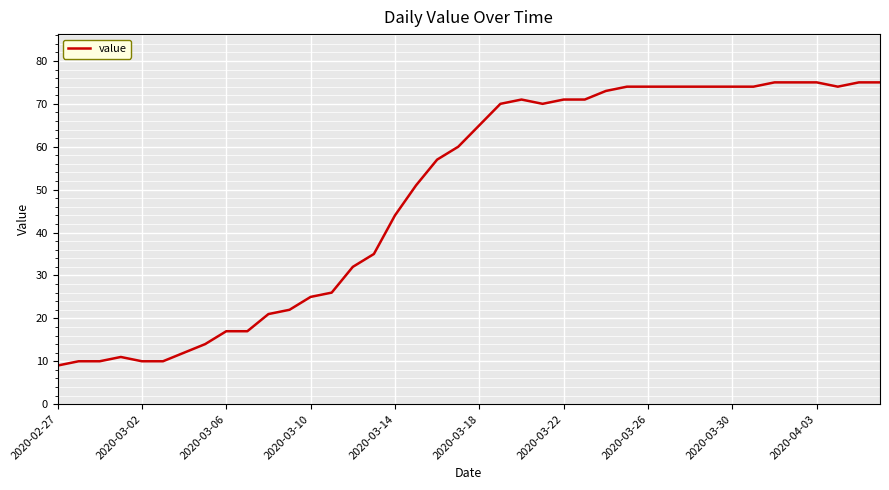

What is the minimum value shown in the chart?

9